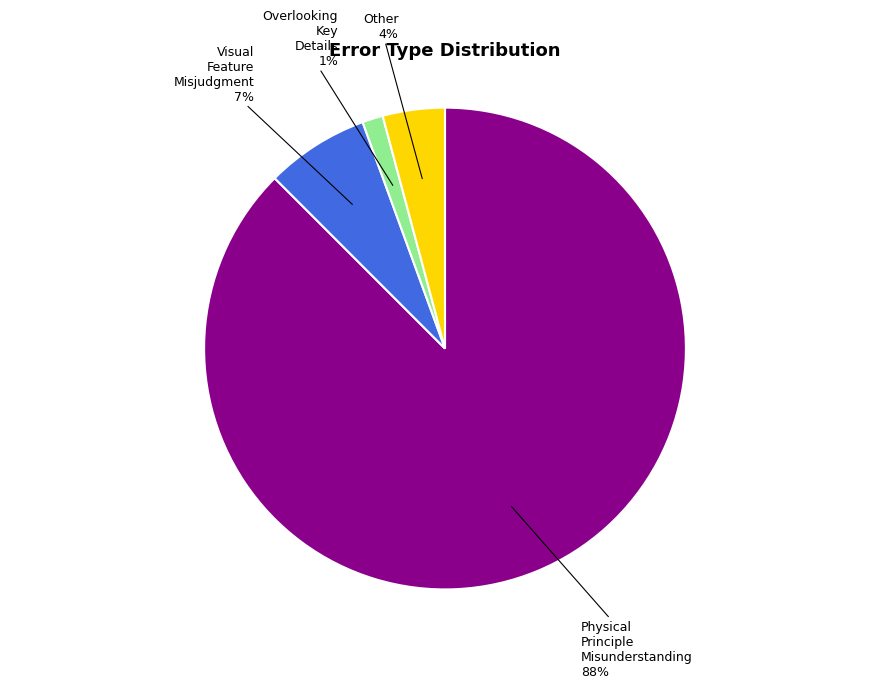

To the nearest percent, what portion does Other represent?

4%